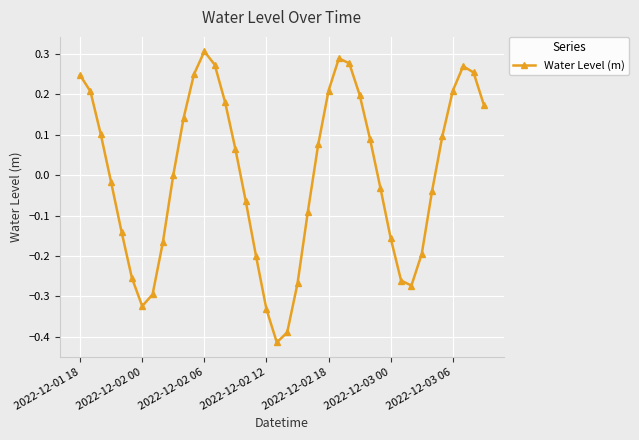

How many points are higher than both their immediate neighbors (excluding endpoints)?

3